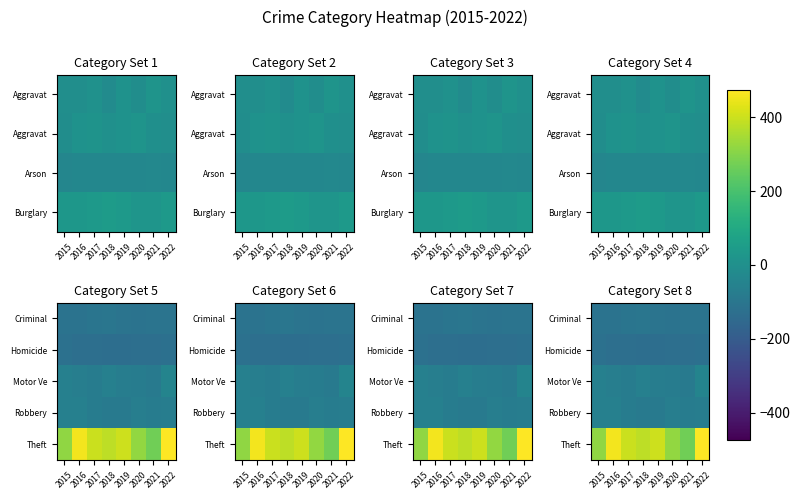

What is the spread (max minus min) of values at 2018?

510.0